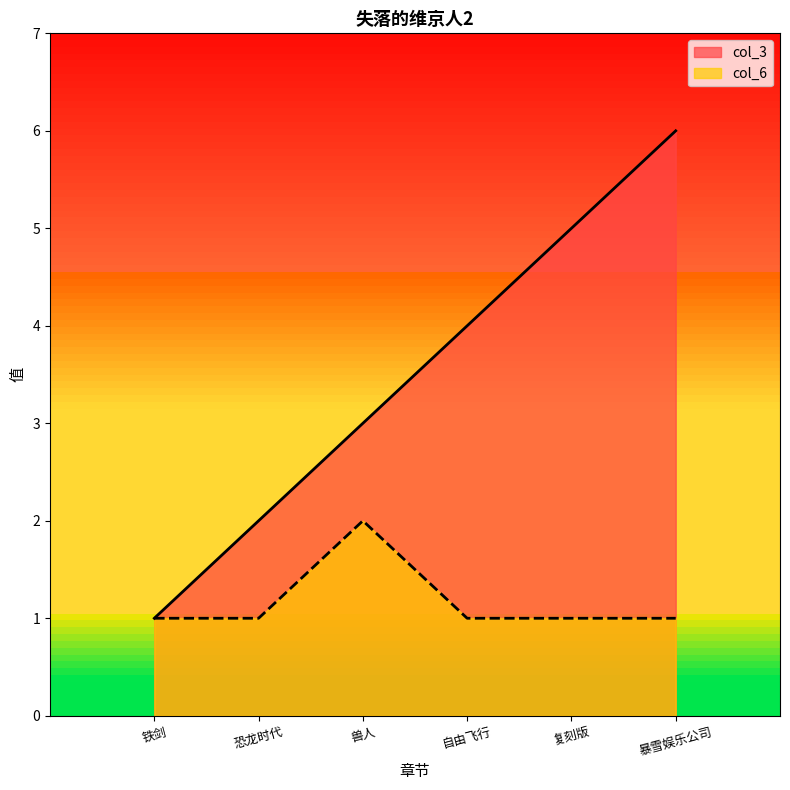

Count the number of data series in this chart.

2